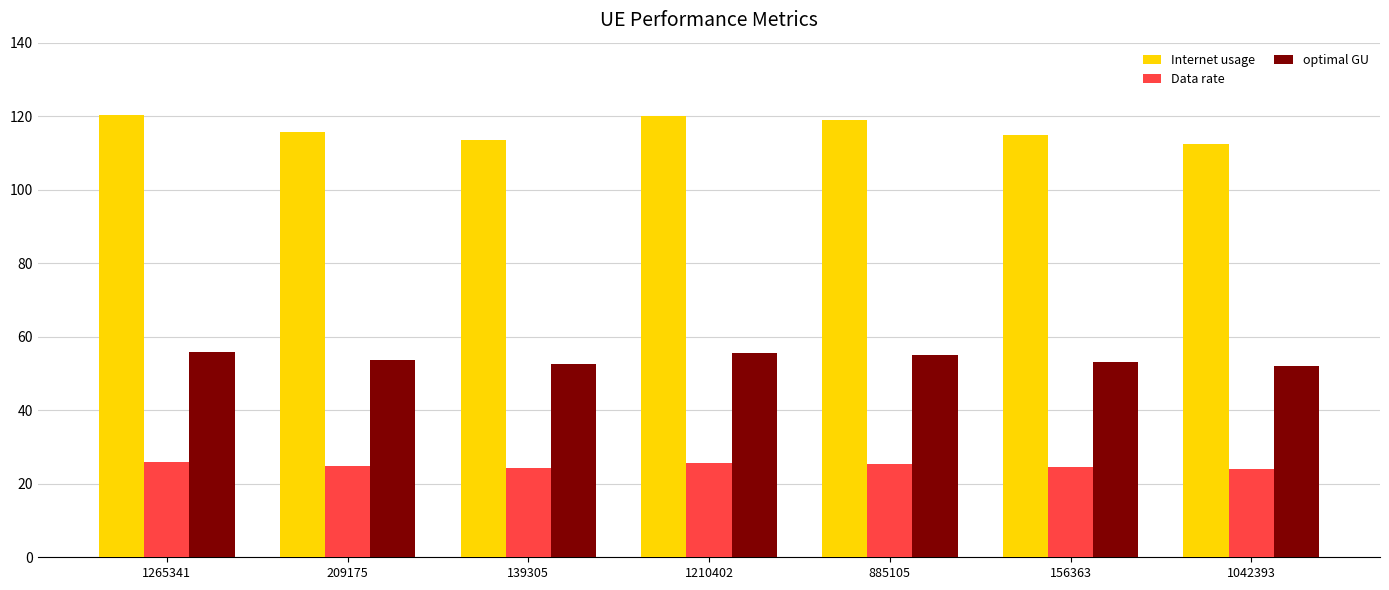

The Internet usage series shows 112.3 at 1042393. True or false?

True